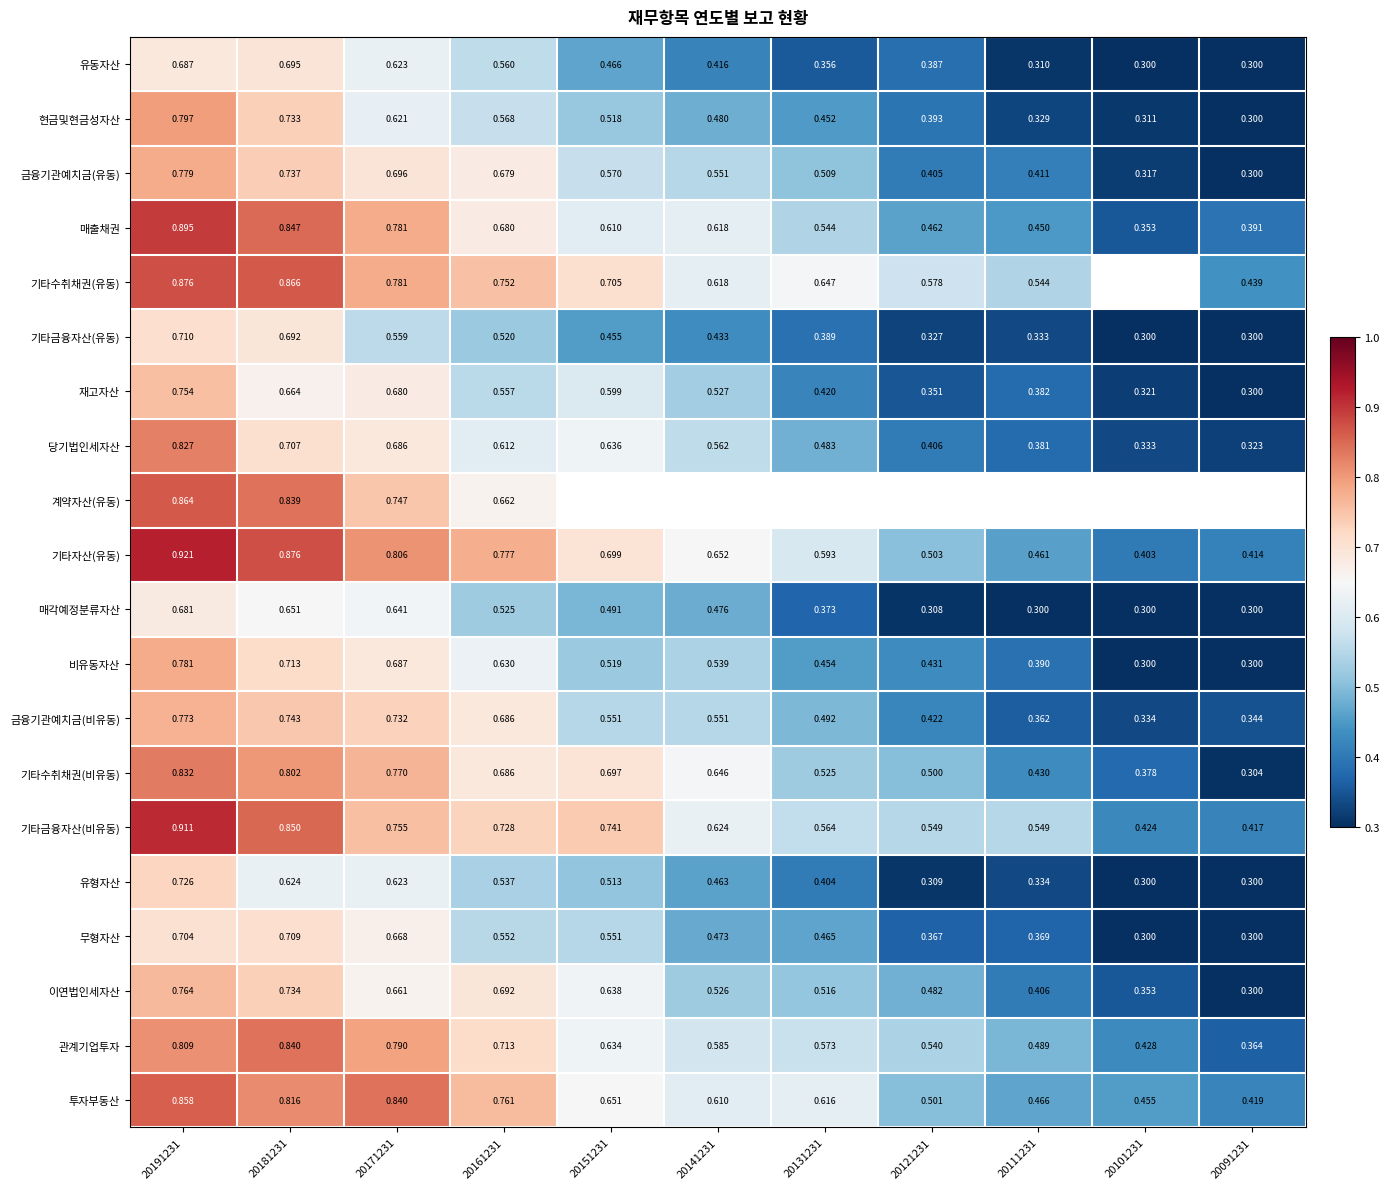

Rank the series at 20131231 from highest to lowest value.

기타수취채권(유동), 계약자산(유동), 투자부동산, 기타자산(유동), 관계기업투자, 기타금융자산(비유동), 매출채권, 기타수취채권(비유동), 이연법인세자산, 금융기관예치금(유동), 금융기관예치금(비유동), 당기법인세자산, 무형자산, 비유동자산, 현금및현금성자산, 재고자산, 유형자산, 기타금융자산(유동), 매각예정분류자산, 유동자산